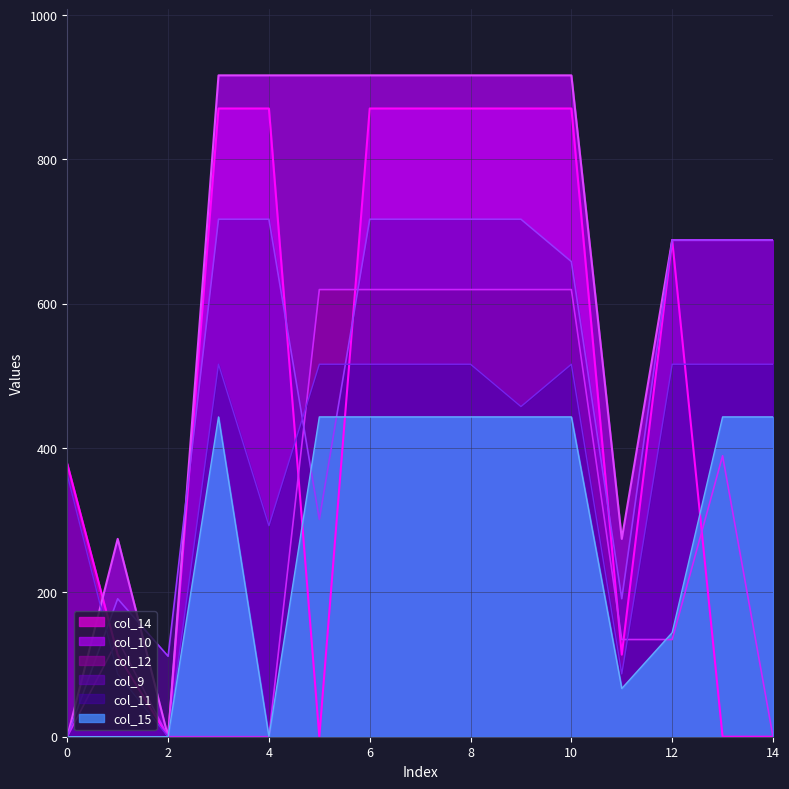

Reading left to right, list all the values displayed in this chart.

col_9: 0.0	191.1	111.5	716.9	716.9	301.0	716.9	716.9	716.9	716.9	658.2	191.1	688.0	688.0	688.0
col_10: 0.0	274.1	0.0	916.2	916.2	916.2	916.2	916.2	916.2	916.2	916.2	274.1	688.0	688.0	688.0
col_15: 0.0	0.0	0.0	443.0	0.0	443.0	443.0	443.0	443.0	443.0	443.0	66.8	144.2	443.0	443.0
col_11: 362.7	87.0	0.0	516.0	292.3	516.0	516.0	516.0	516.0	457.4	516.0	87.0	516.0	516.0	516.0
col_12: 0.0	134.6	0.0	0.0	0.0	619.4	619.4	619.4	619.4	619.4	619.4	134.6	134.6	389.2	0.0
col_14: 378.0	113.7	0.0	870.3	870.3	0.0	870.3	870.3	870.3	870.3	870.3	113.7	688.0	0.0	0.0